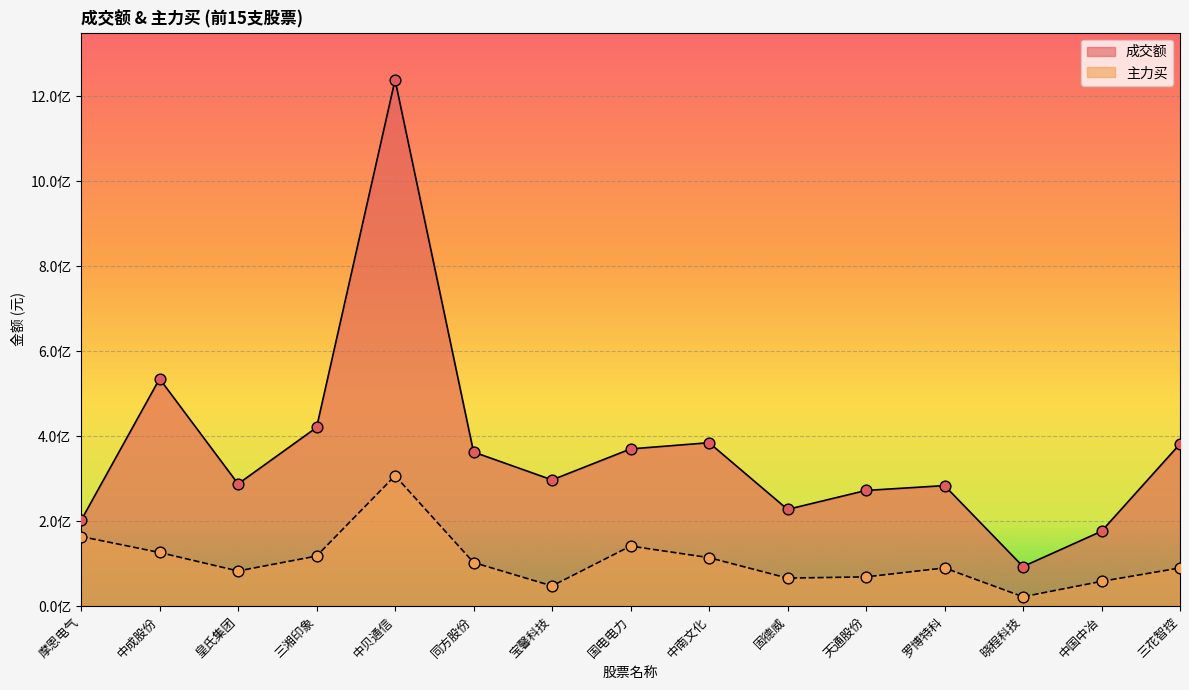

At which category is the sum across all series the highest?

中贝通信